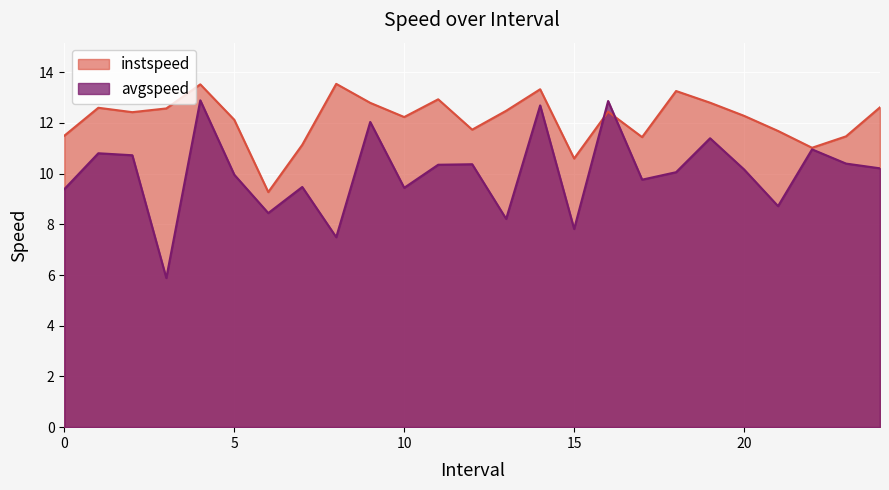

True or false: avgspeed and instspeed cross at least once.

True